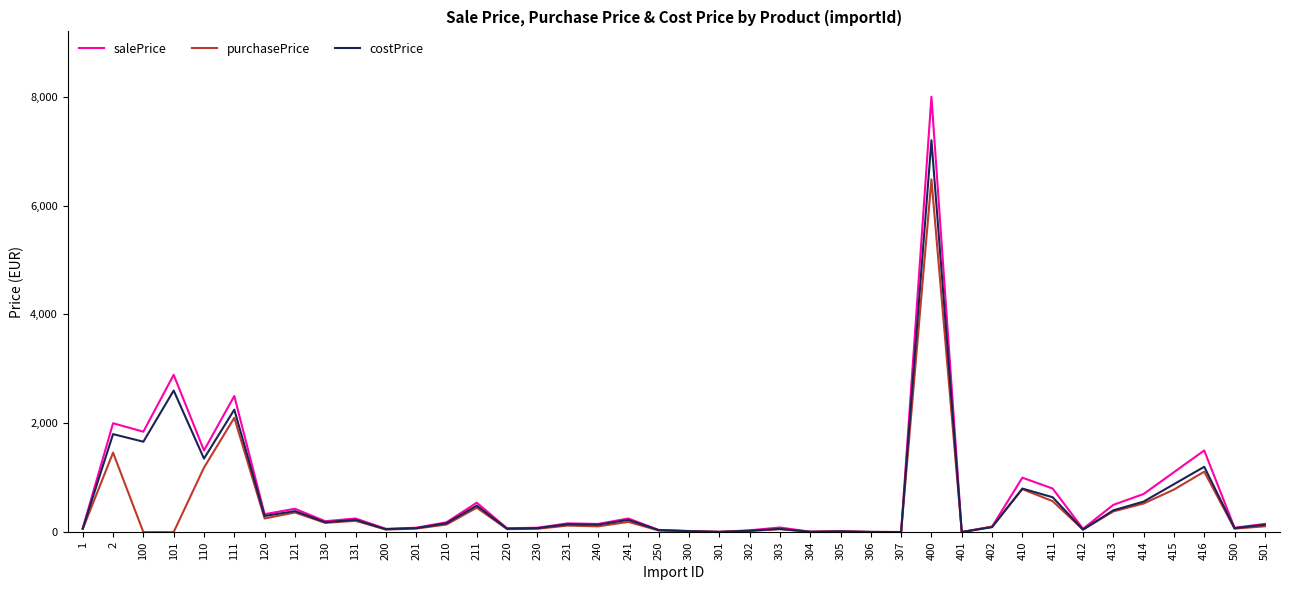

List the series in order of their peak value, highest first.

salePrice, costPrice, purchasePrice